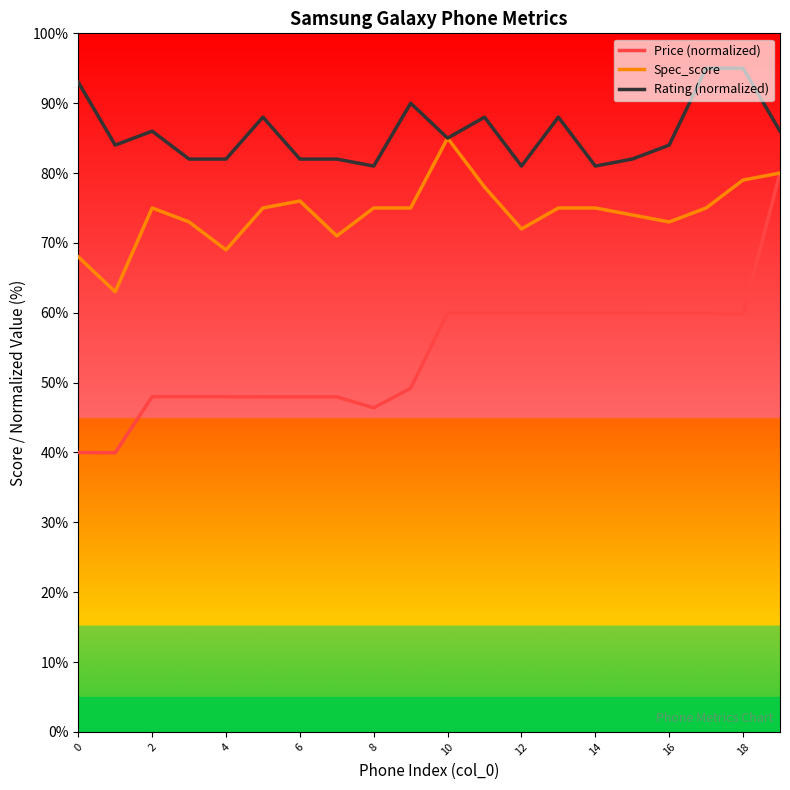

Rank the series by their average value, from lowest to highest.

Price (normalized), Spec_score, Rating (normalized)